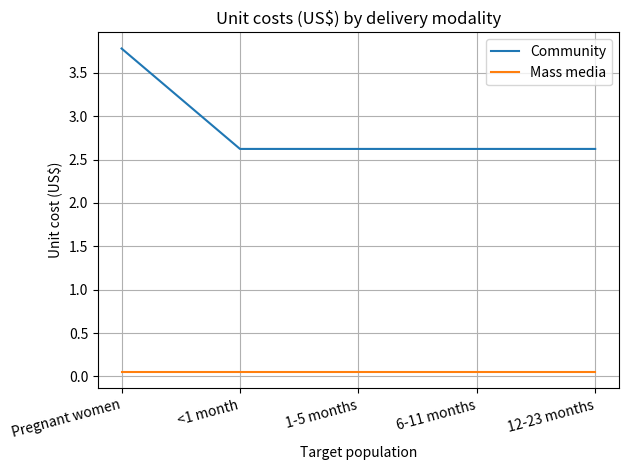

True or false: Mass media and Community intersect in this chart.

False